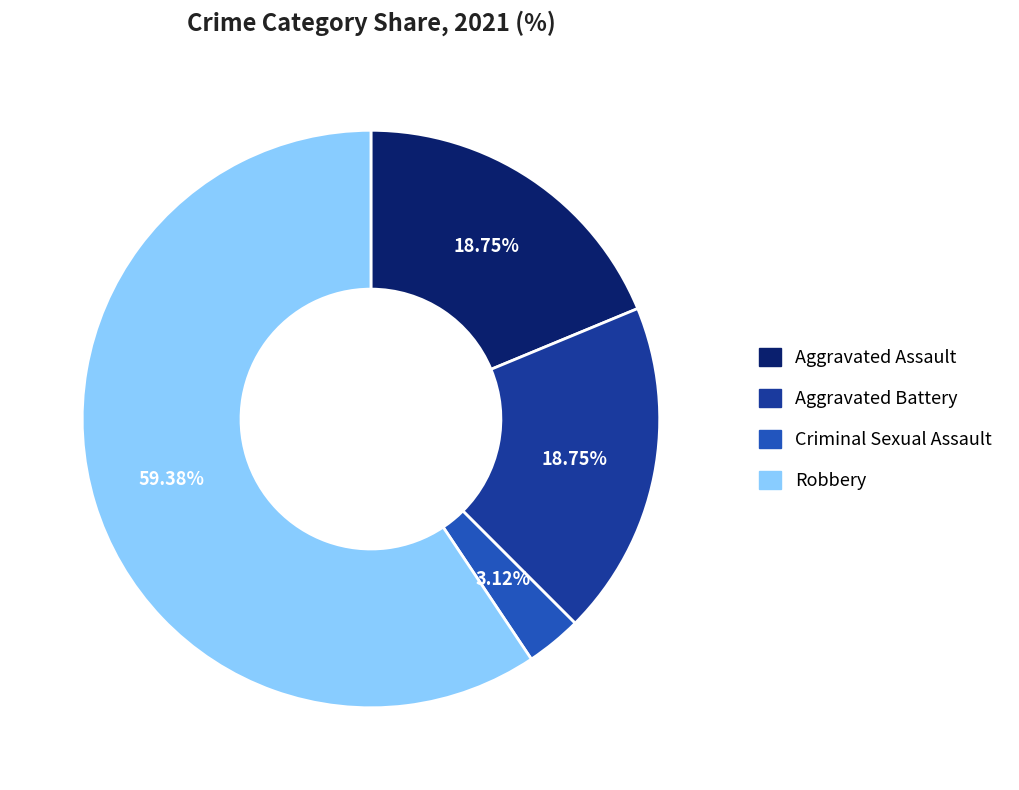

Is there any slice that represents more than half of the pie?

Yes